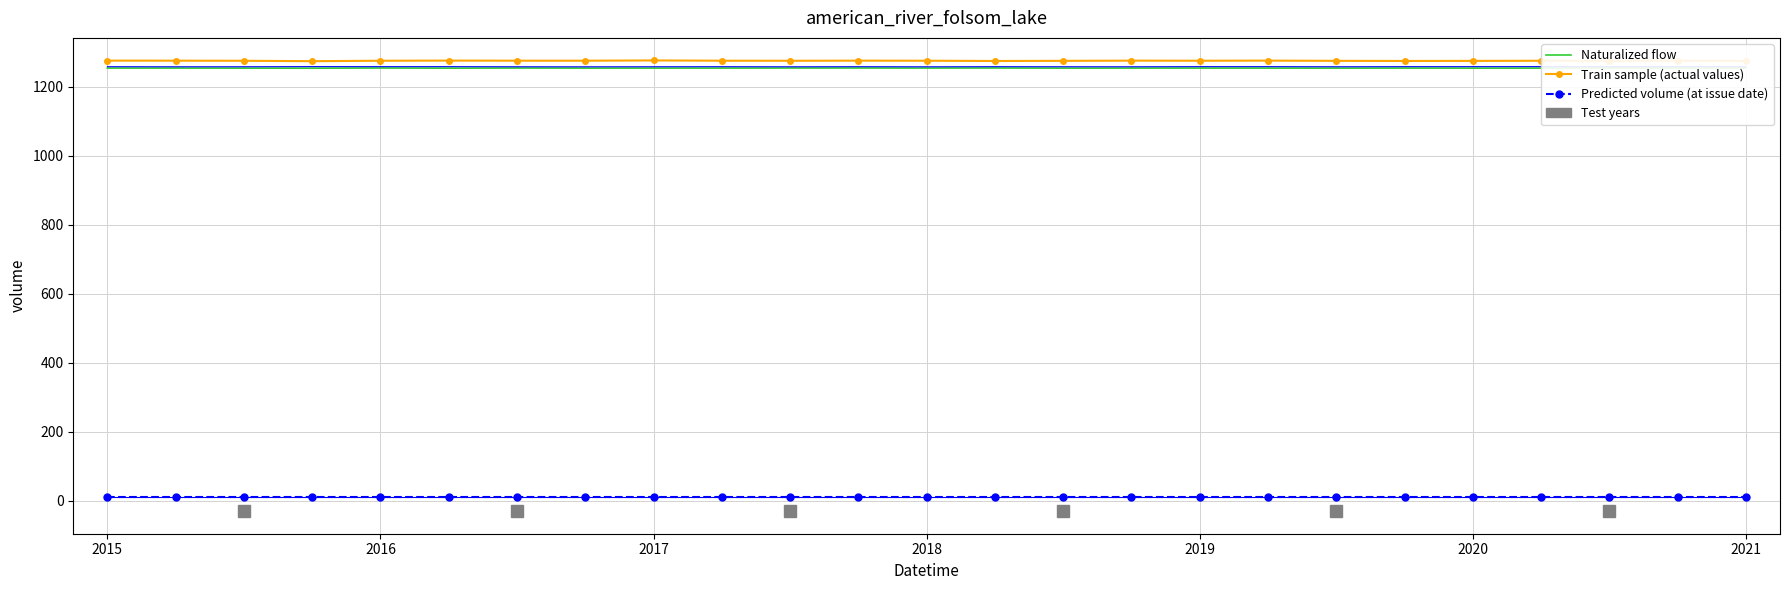

List the series in order of their peak value, lowest first.

Predicted volume (at issue date), Naturalized flow, Train sample (actual values)